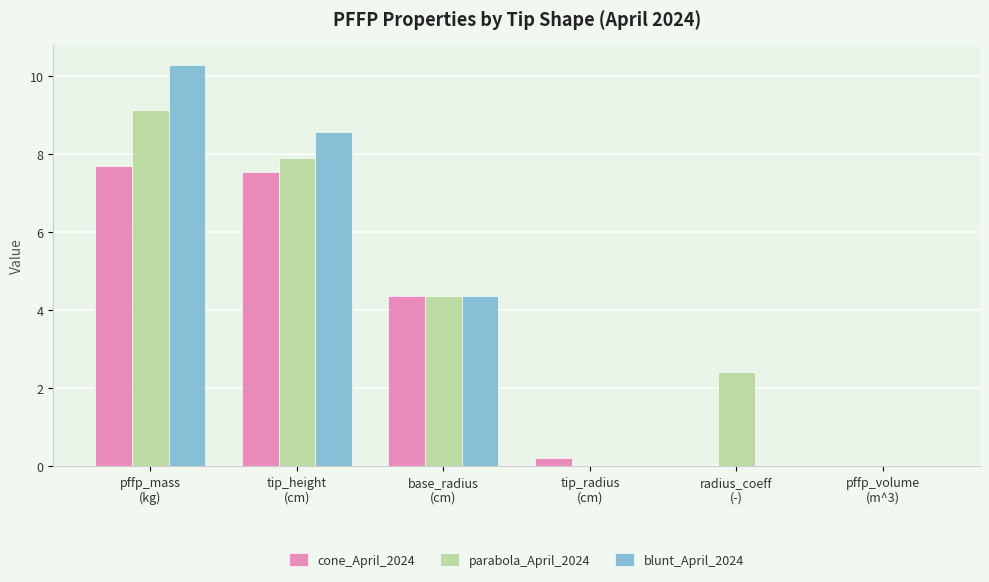

The value of cone_April_2024 at base_radius
(cm) is 4.4. True or false?

True